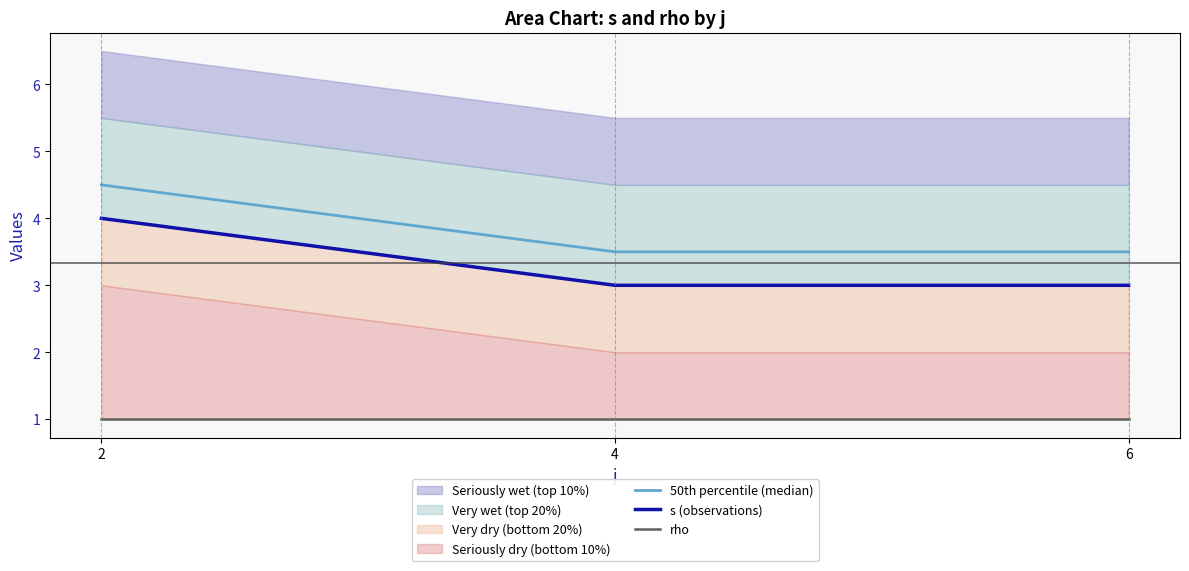

Which series has the widest spread of values?

50th percentile (median)